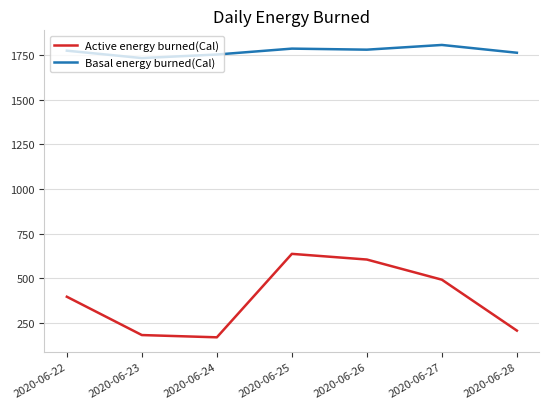

What is the maximum value for Basal energy burned(Cal)?

1806.9